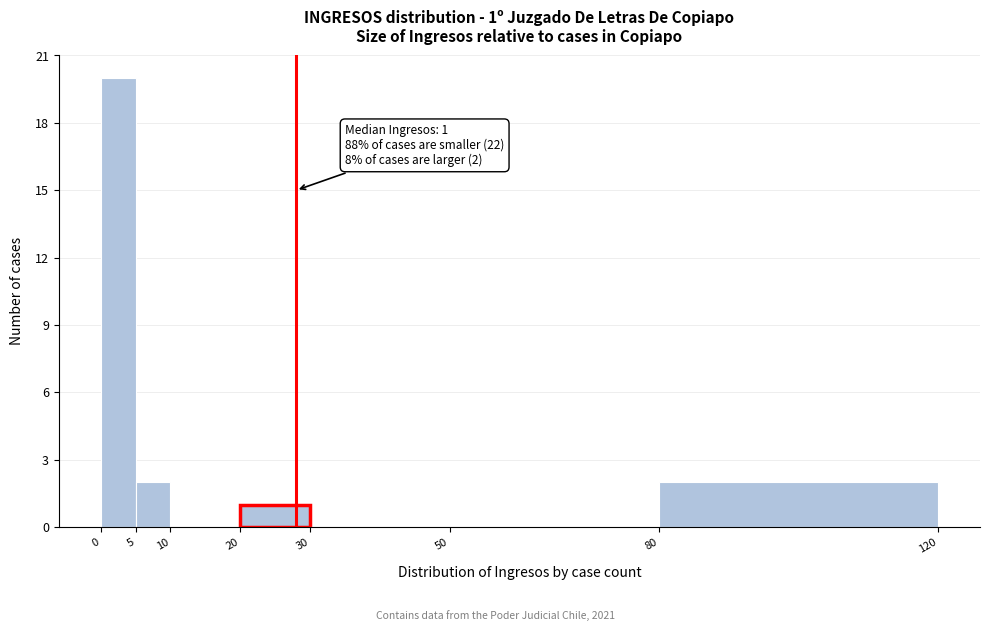

Over which range of the x-axis is the bar tallest?

0 to 5